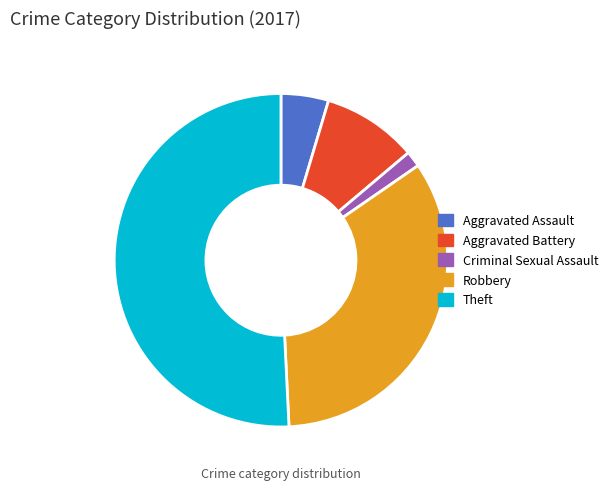

Which slice is the smallest?

Criminal Sexual Assault